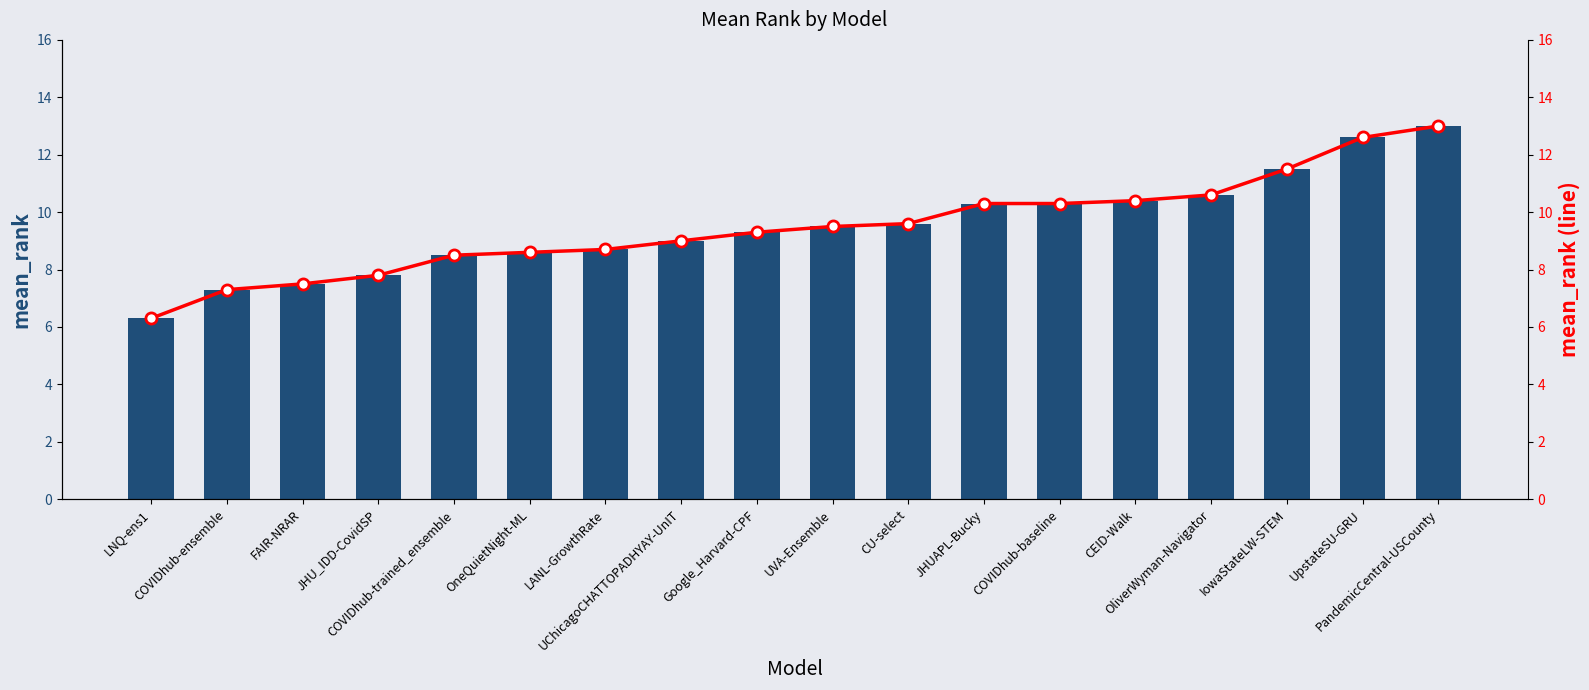

At how many categories does at least one series exceed 7?

17